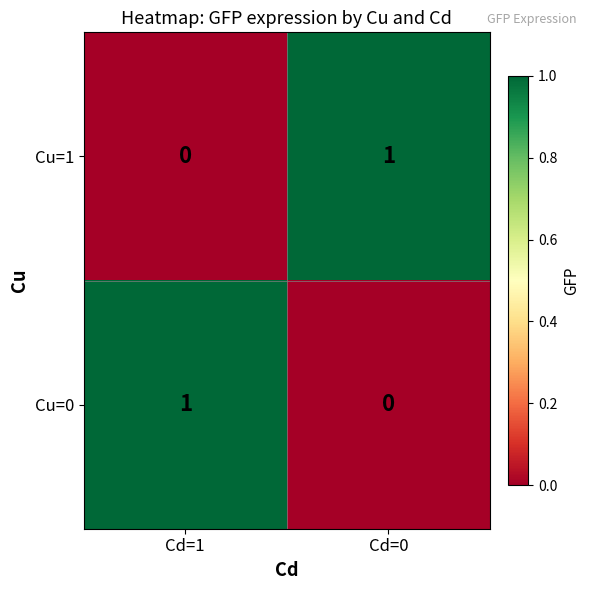

Where is Cu=0 nearest to the value 0?

Cd=0